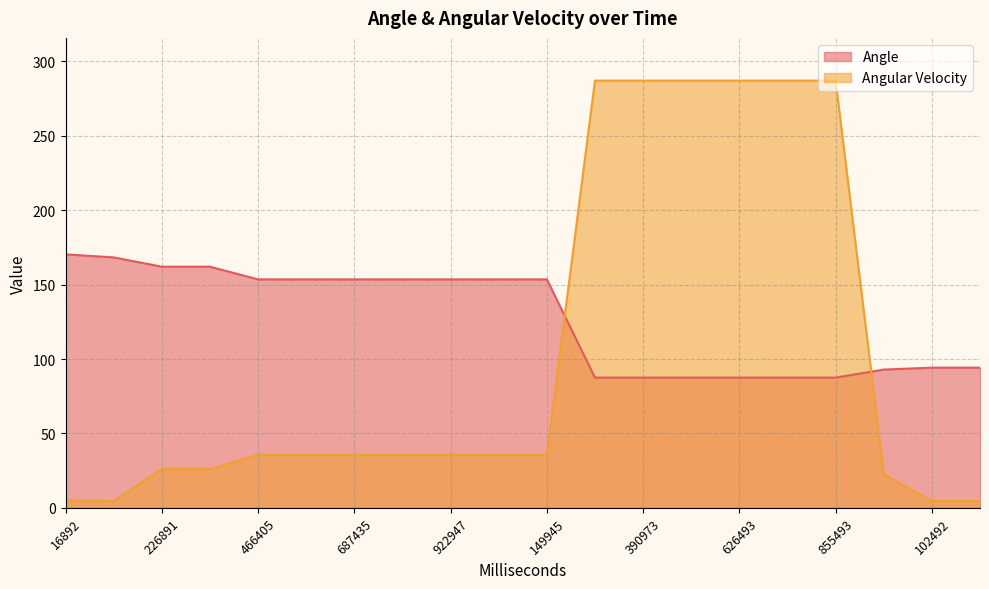

What is the average value of the Angular Velocity series?

103.2